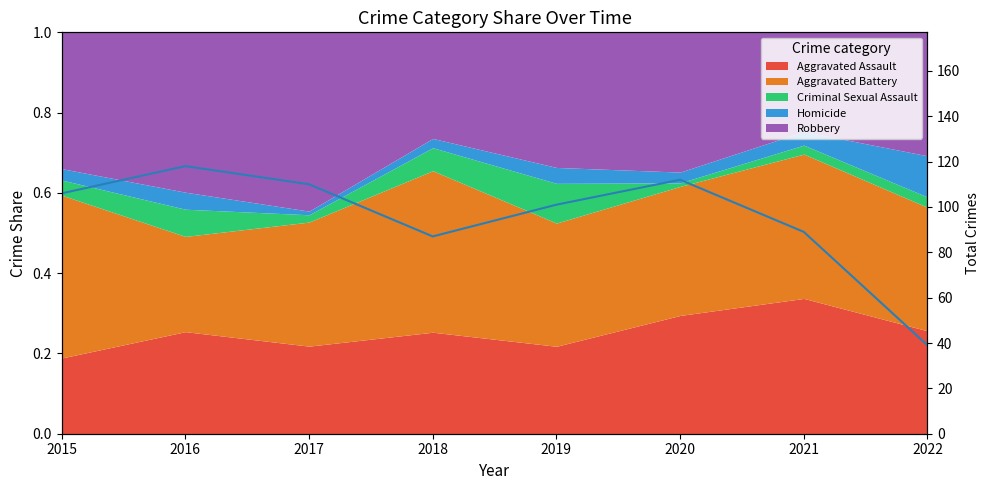

What is the minimum value shown in the chart?

39